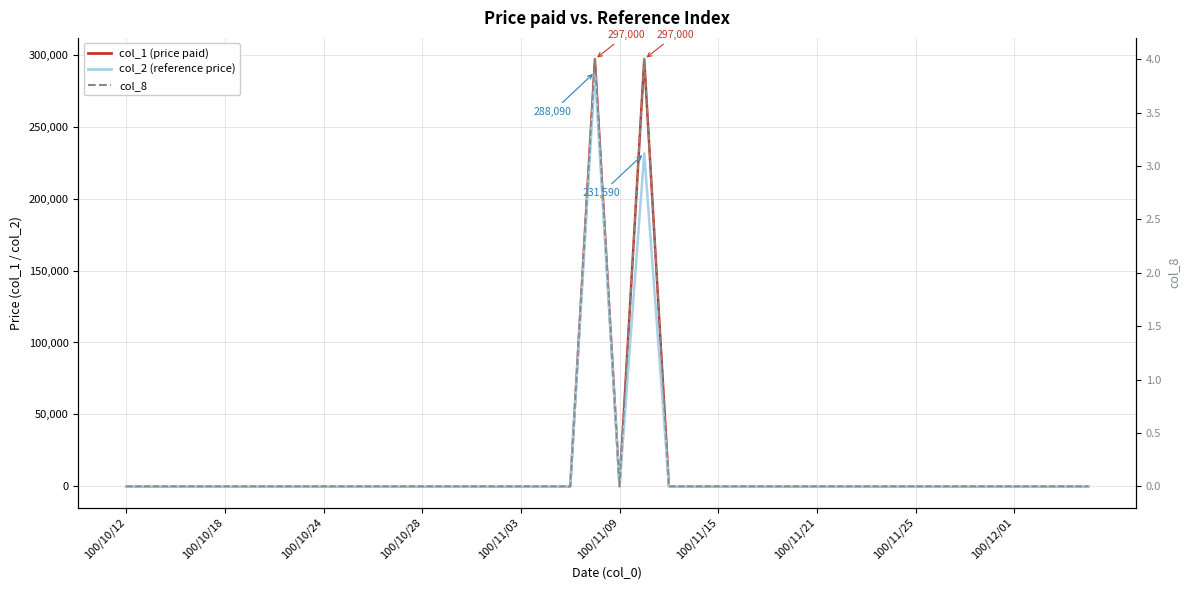

Is the value of col_2 (reference price) at 27 greater than the value of col_1 (price paid) at 39?

No